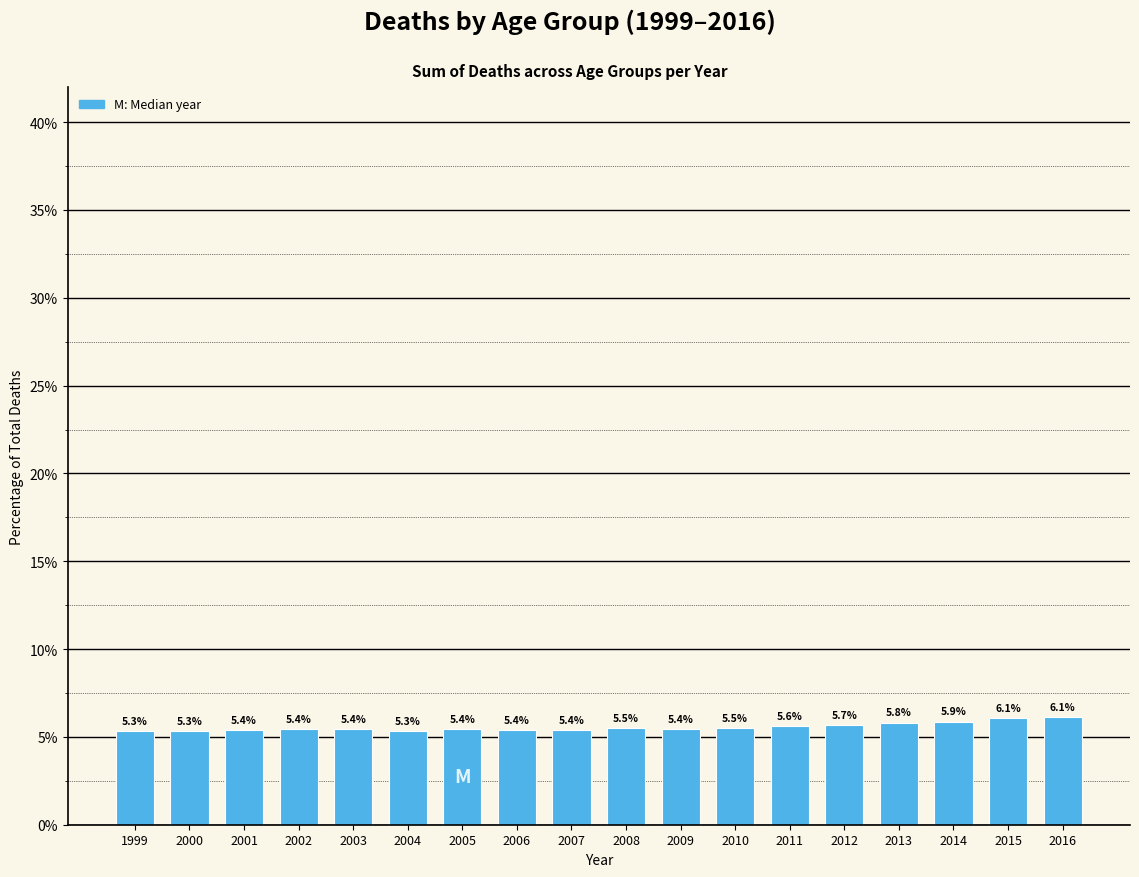

Reading left to right, transcribe all the data shown in this chart.

5.3	5.3	5.4	5.4	5.4	5.3	5.4	5.4	5.4	5.5	5.4	5.5	5.6	5.7	5.8	5.9	6.1	6.1